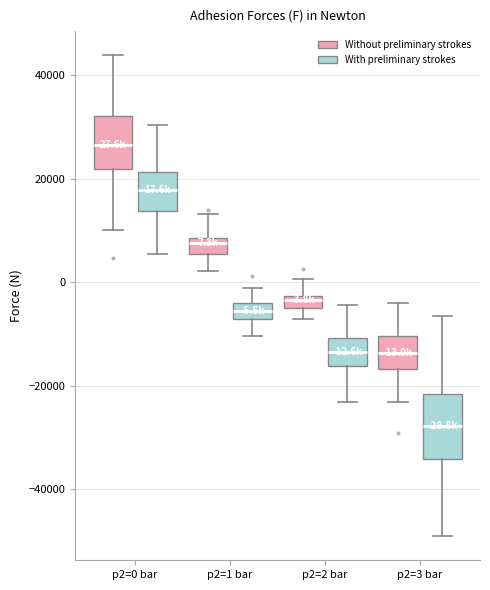

Comparing the boxes themselves (not the whiskers), which one is the tallest?

p2=3 bar (With preliminary strokes)